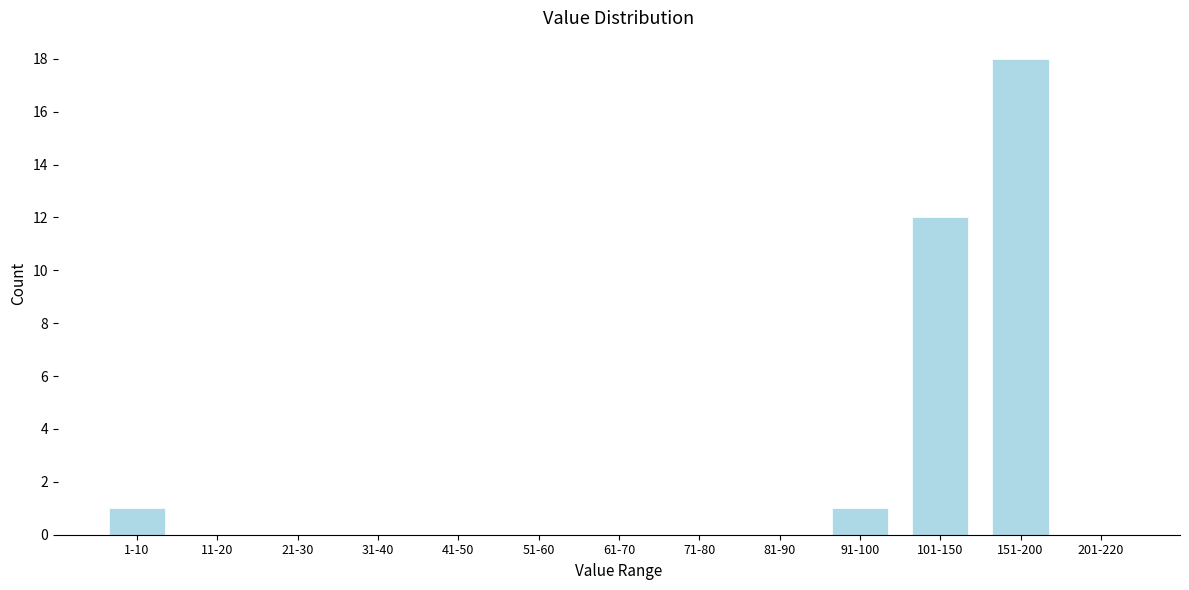

Reading left to right, transcribe all the data shown in this chart.

1-10=1	11-20=0	21-30=0	31-40=0	41-50=0	51-60=0	61-70=0	71-80=0	81-90=0	91-100=1	101-150=12	151-200=18	201-220=0